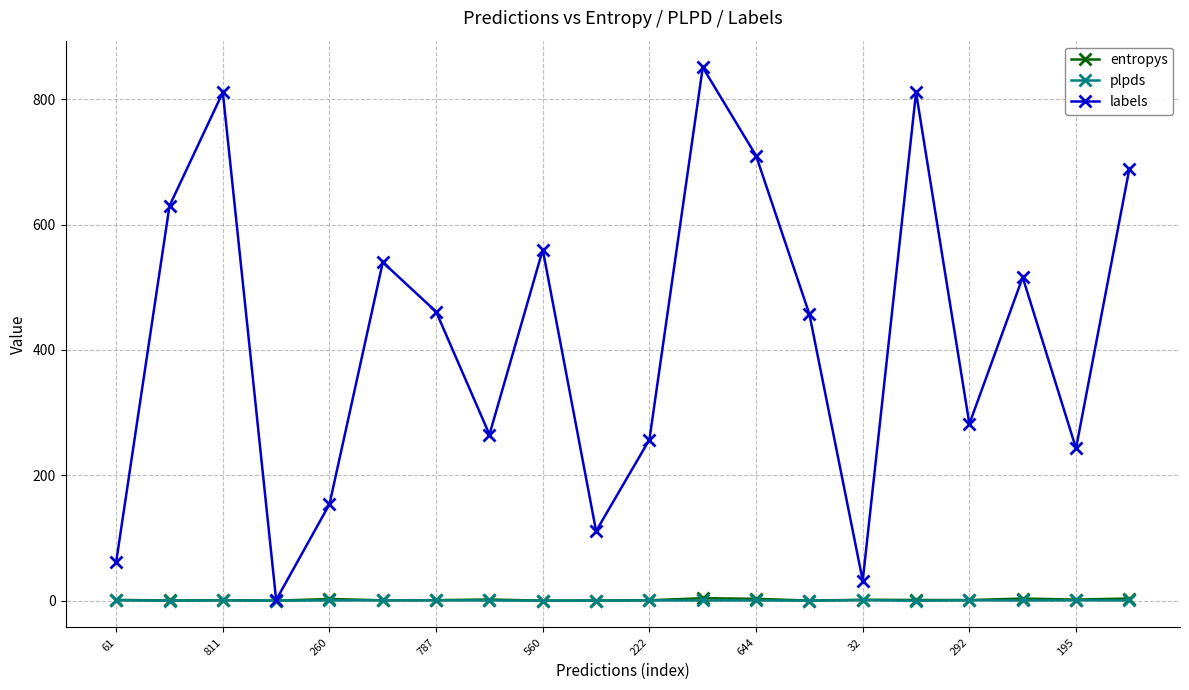

Which series has the largest total across all categories?

labels